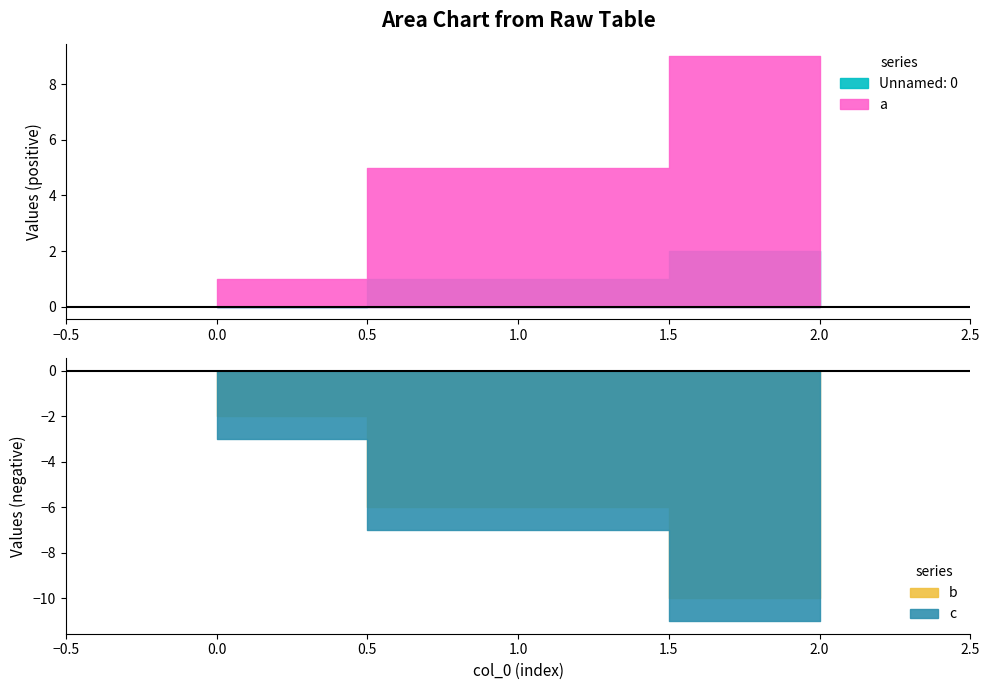

At which label does b first exceed 6?

2